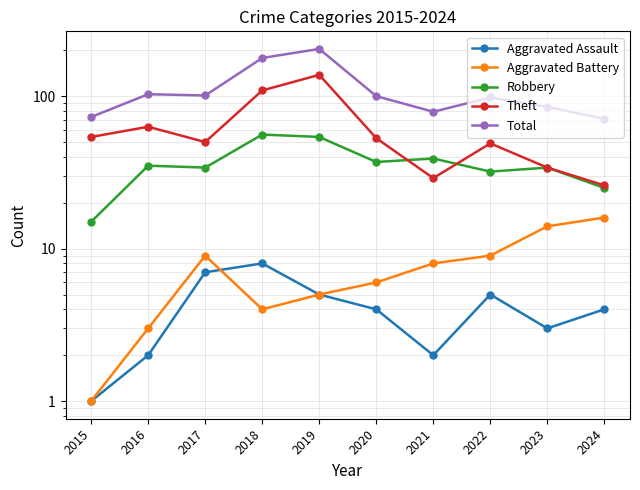

True or false: Theft and Aggravated Battery intersect in this chart.

False